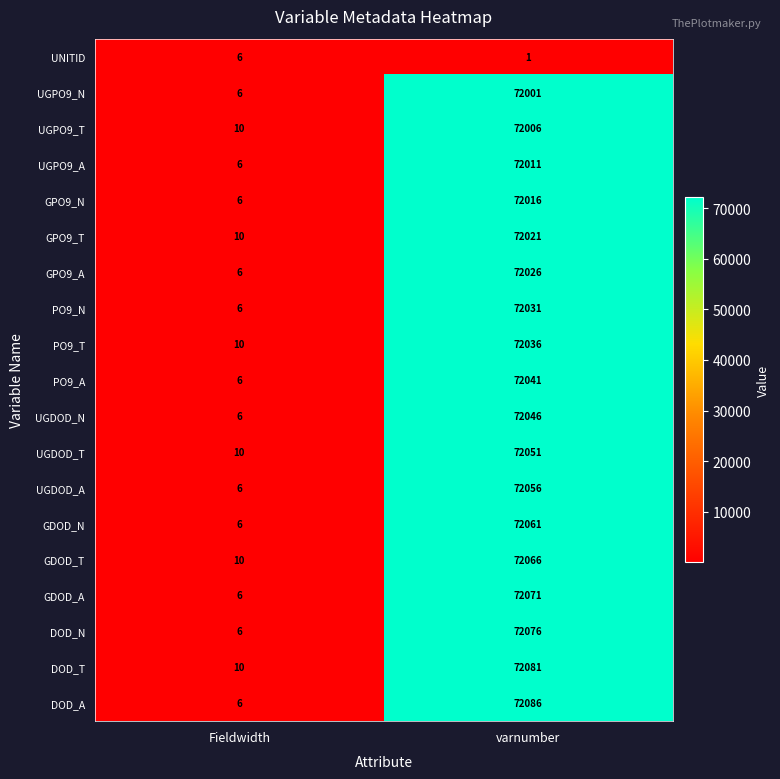

Rank the series by their maximum value, from lowest to highest.

UNITID, UGPO9_N, UGPO9_T, UGPO9_A, GPO9_N, GPO9_T, GPO9_A, PO9_N, PO9_T, PO9_A, UGDOD_N, UGDOD_T, UGDOD_A, GDOD_N, GDOD_T, GDOD_A, DOD_N, DOD_T, DOD_A